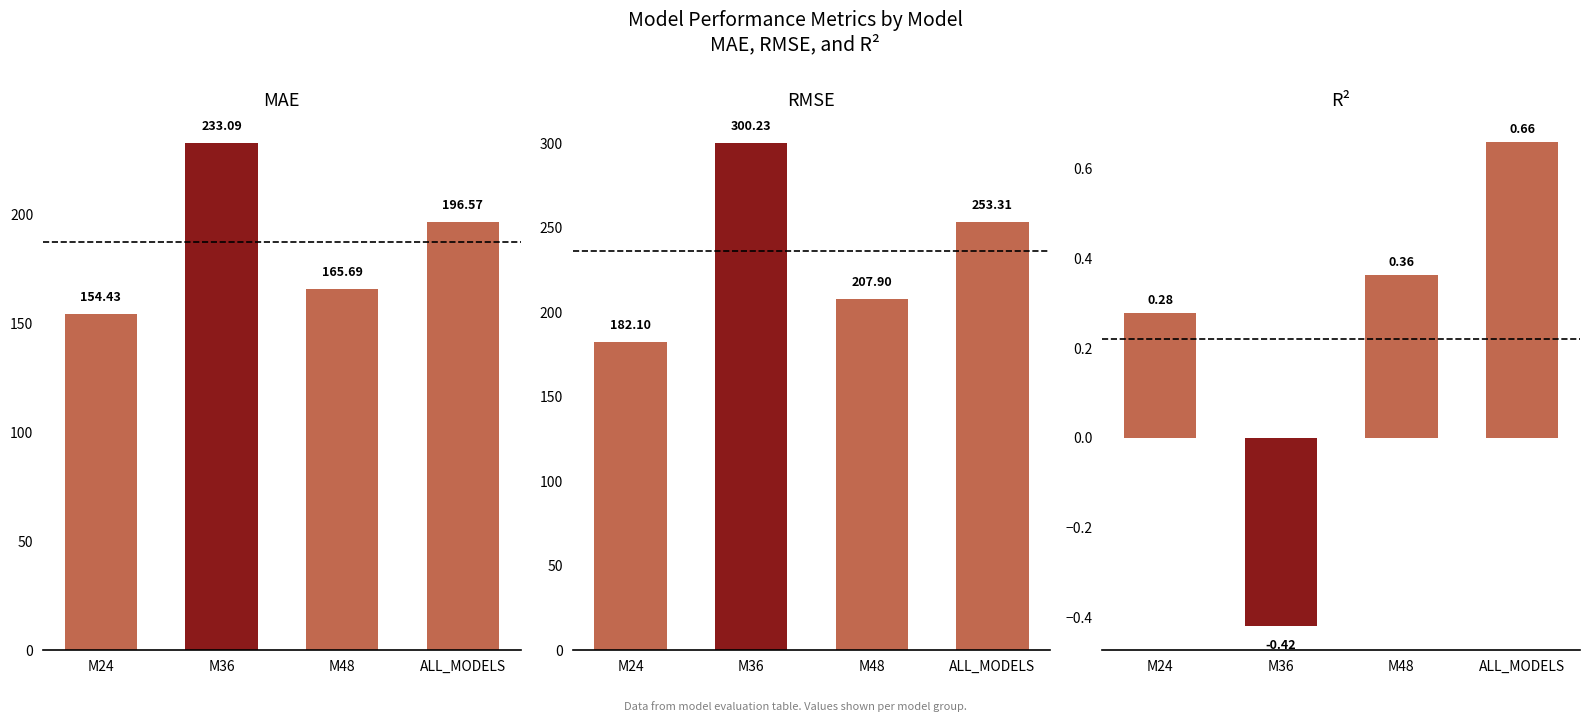

What is the difference between the highest and lowest values at M24?

181.8